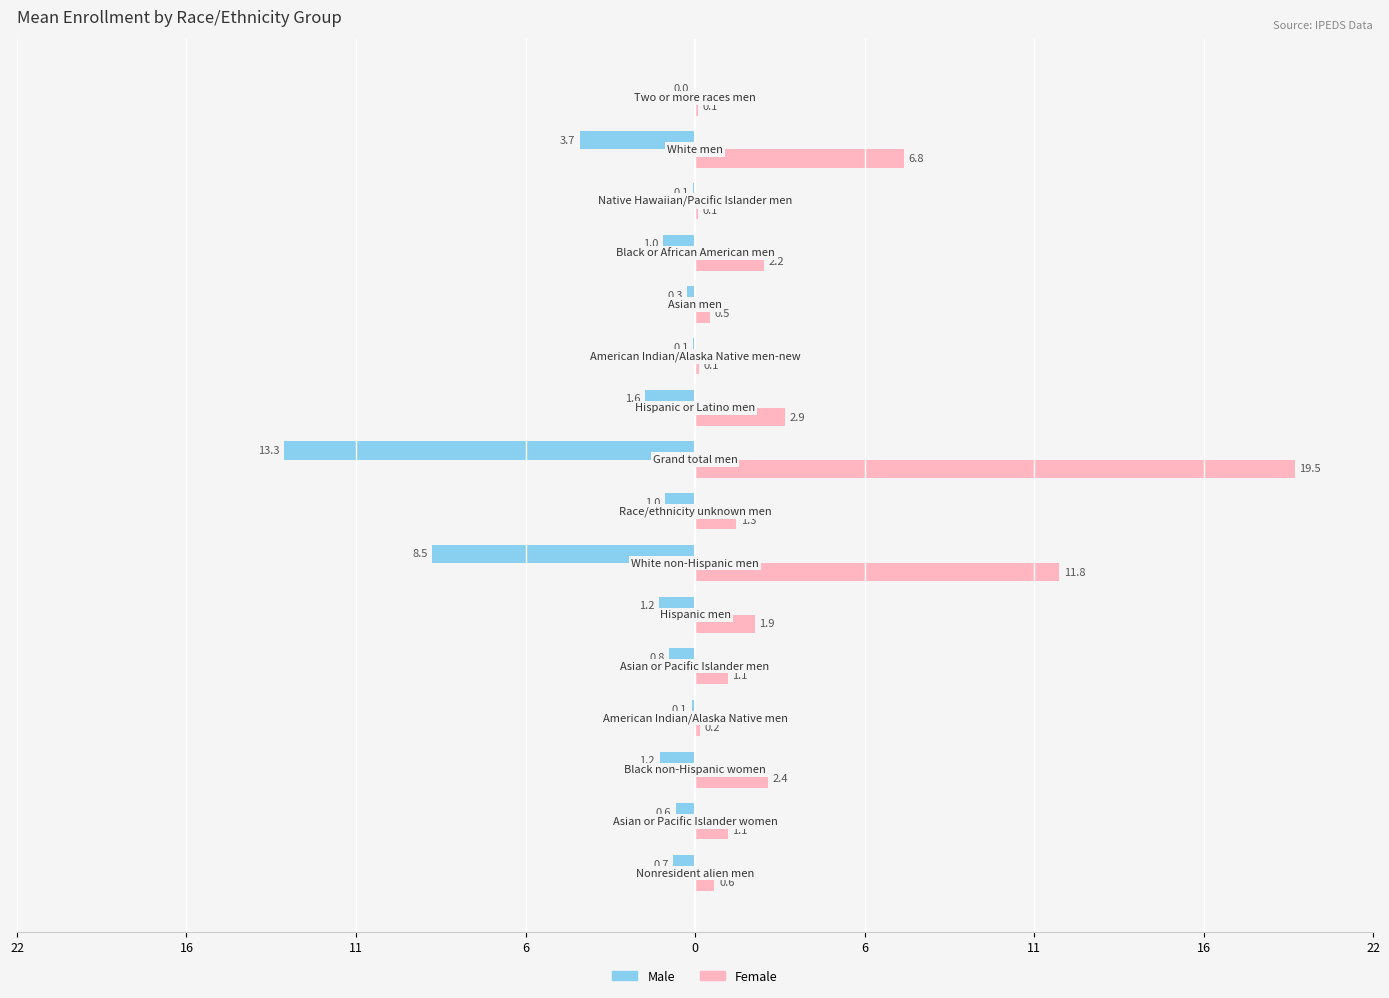

What are all the series names shown in the legend?

Male, Female